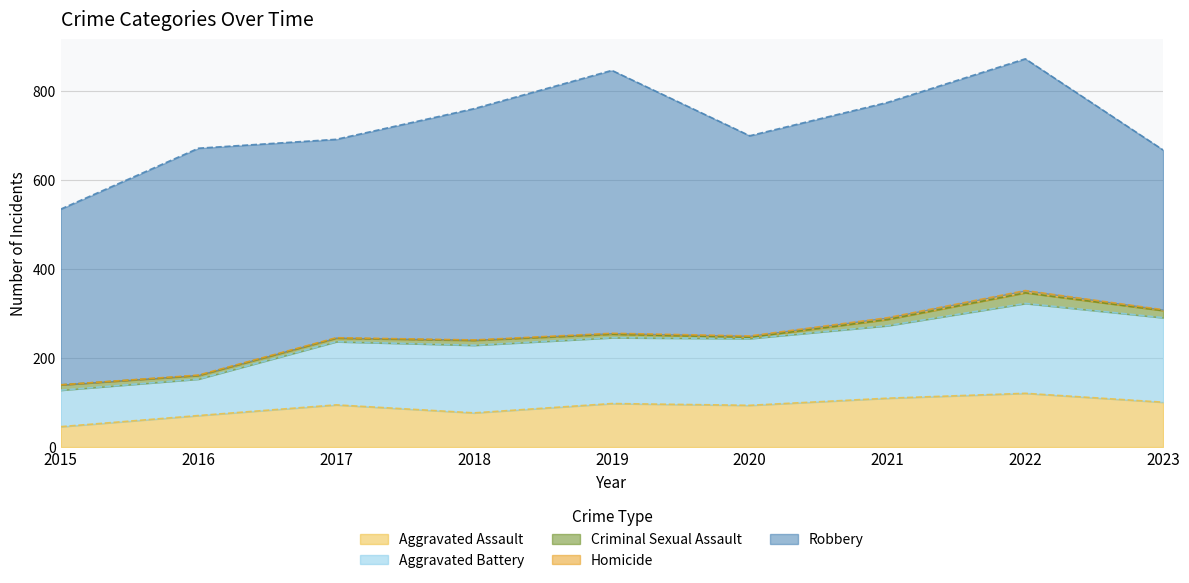

Between 2015 and 2016, which series saw the biggest shift?

Robbery